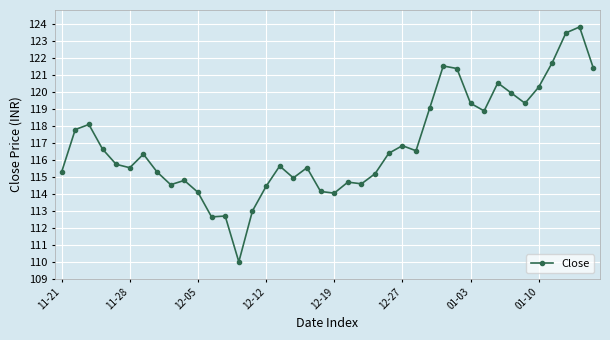

What is the smallest value displayed?

110.0